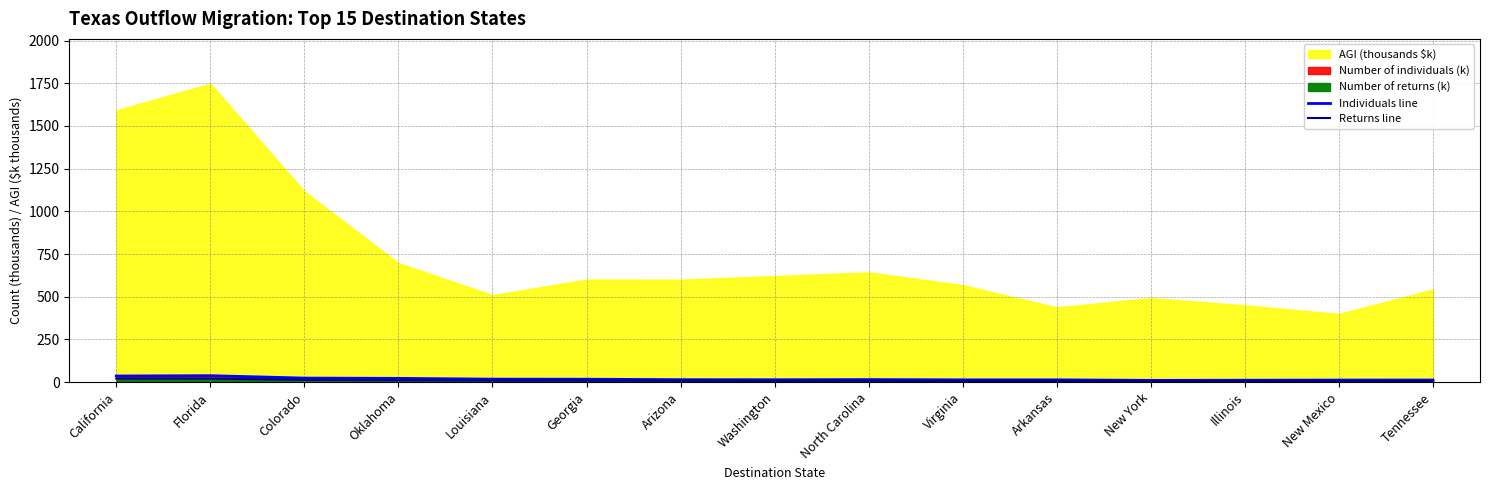

What is the average value of the Returns line series?

9.9